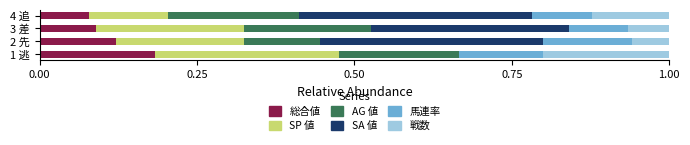

At which label does 総合値 reach its peak?

1 逃